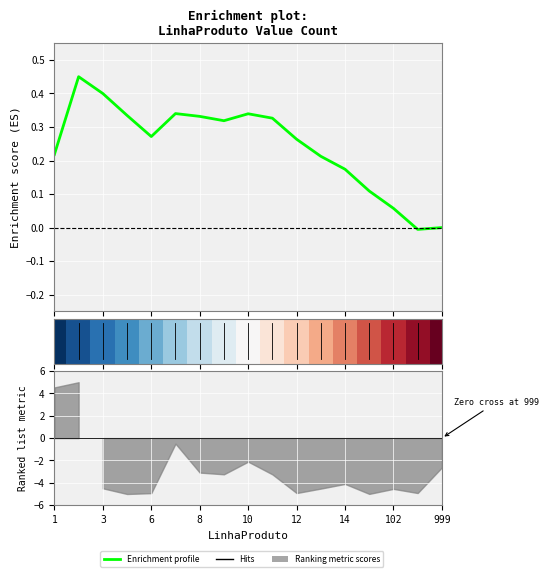

How many lines are shown in the chart?

2